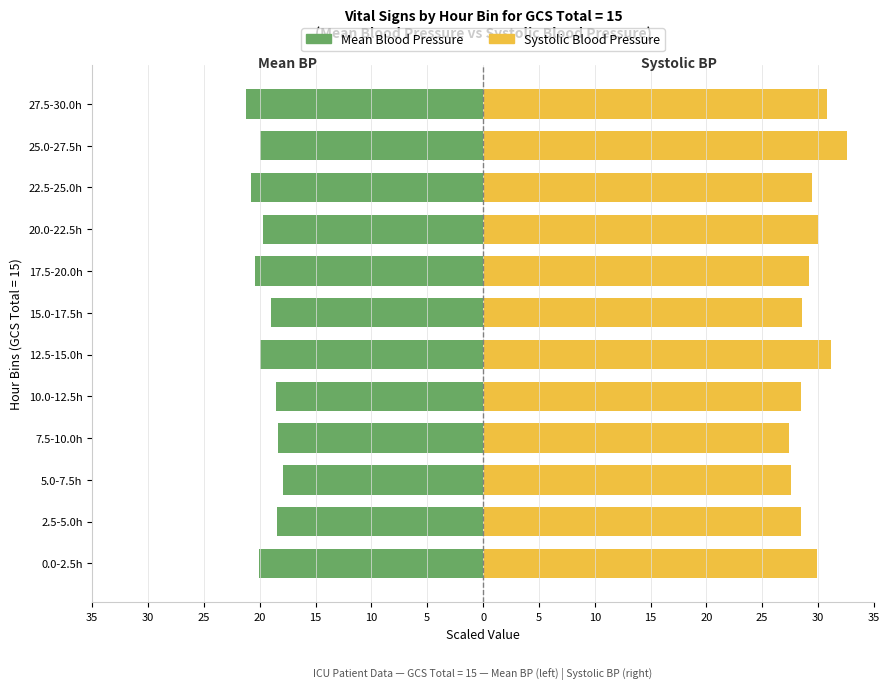

How many bars are there in total?

24